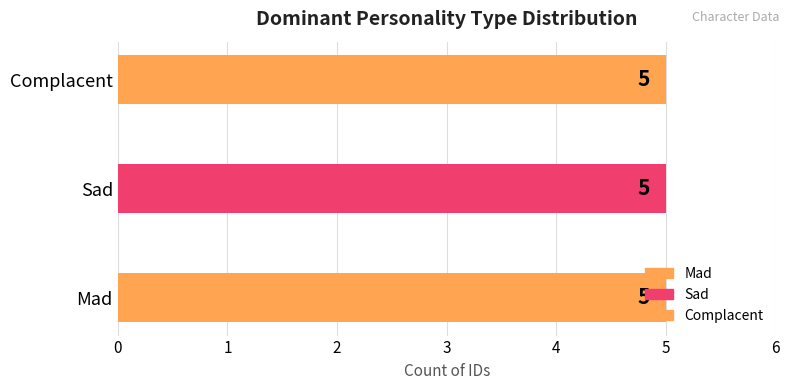

Which series has the largest range (max minus min)?

Mad